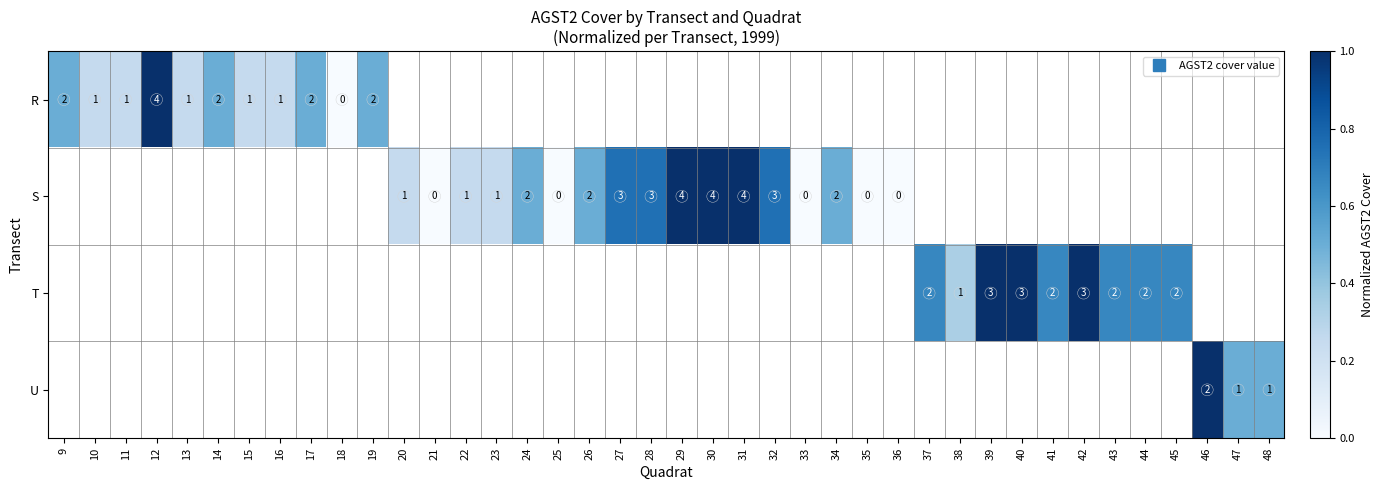

What is the greatest value displayed?

1.0